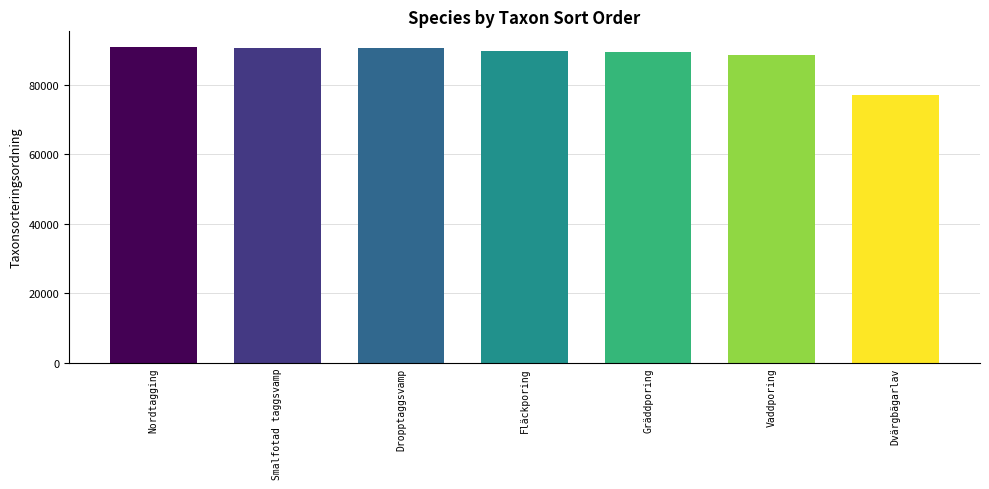

How many bars are there in total?

7